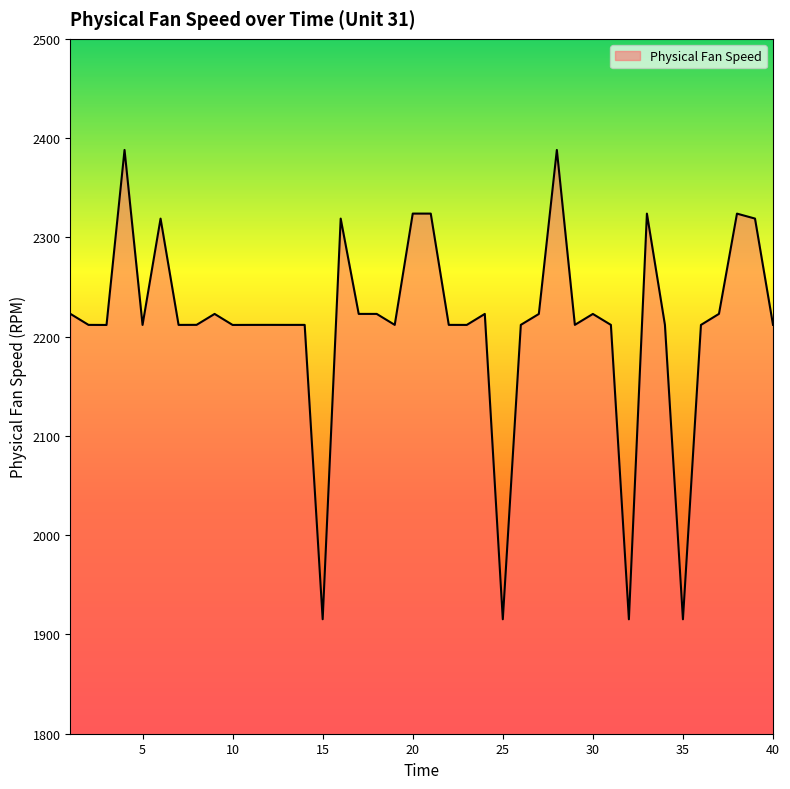

True or false: the data has more than 0 interior local peaks.

True